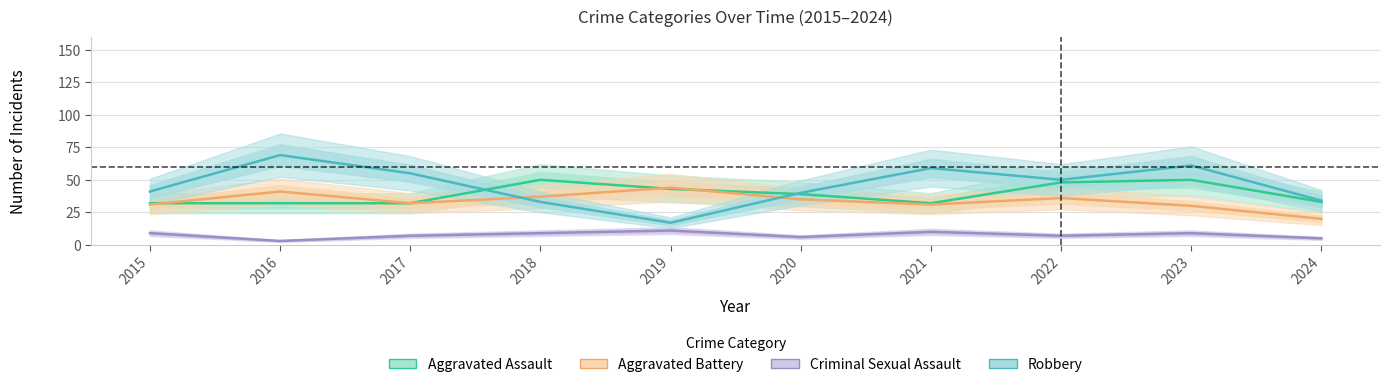

At which category does Robbery reach its first local valley?

2019